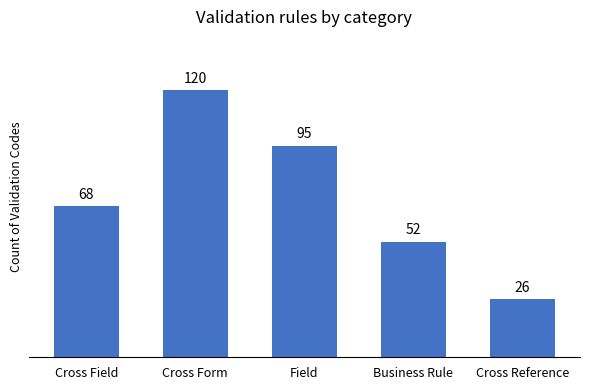

What position from the right is Cross Reference?

1